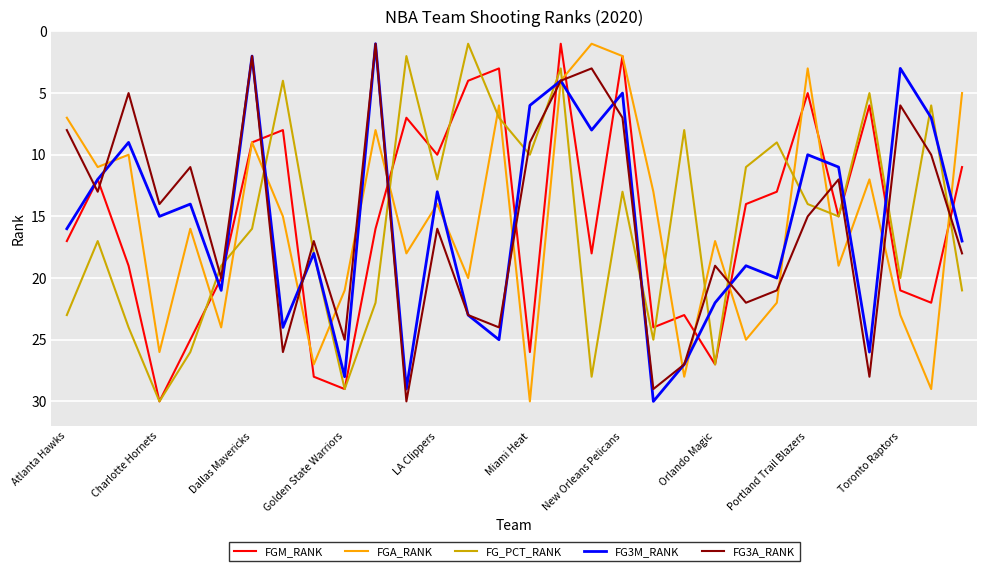

What is the difference between the maximum and minimum values in the FG3A_RANK series?

29